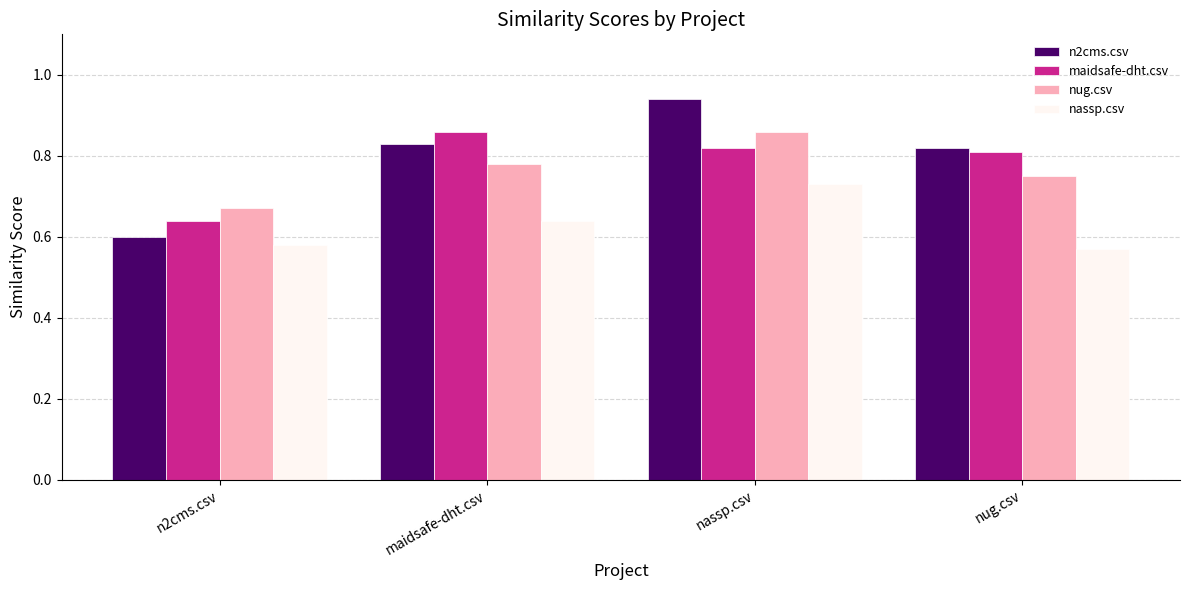

What is the sum of all nassp.csv values?

2.5